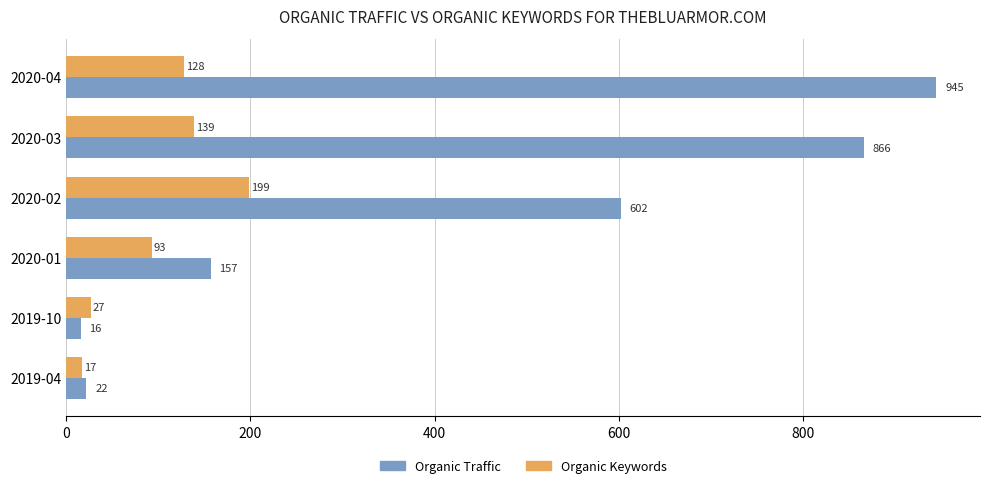

What is the total value across all series at 2019-04?

39